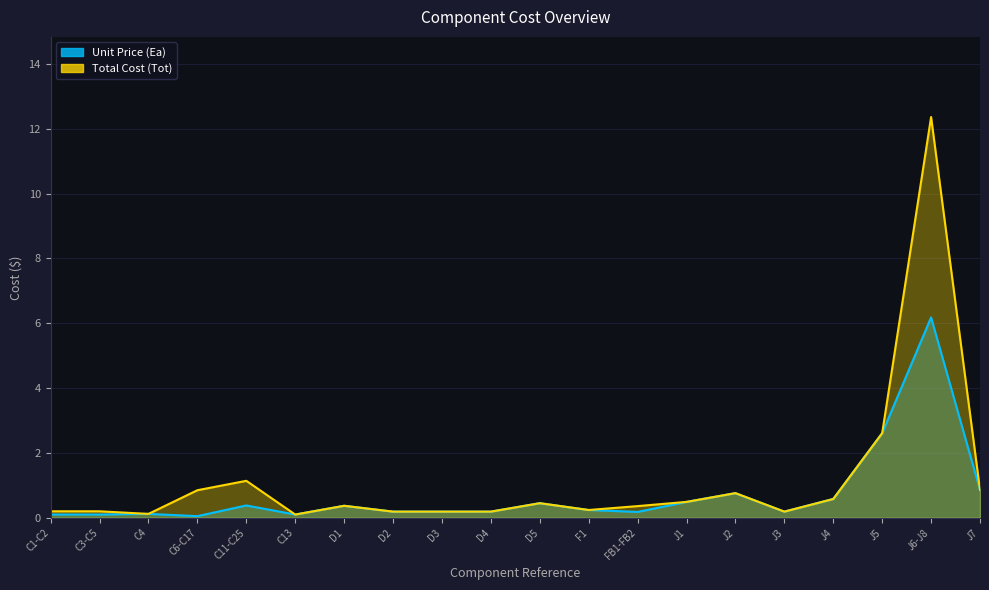

List the series in order of their peak value, highest first.

Total Cost (Tot), Unit Price (Ea)